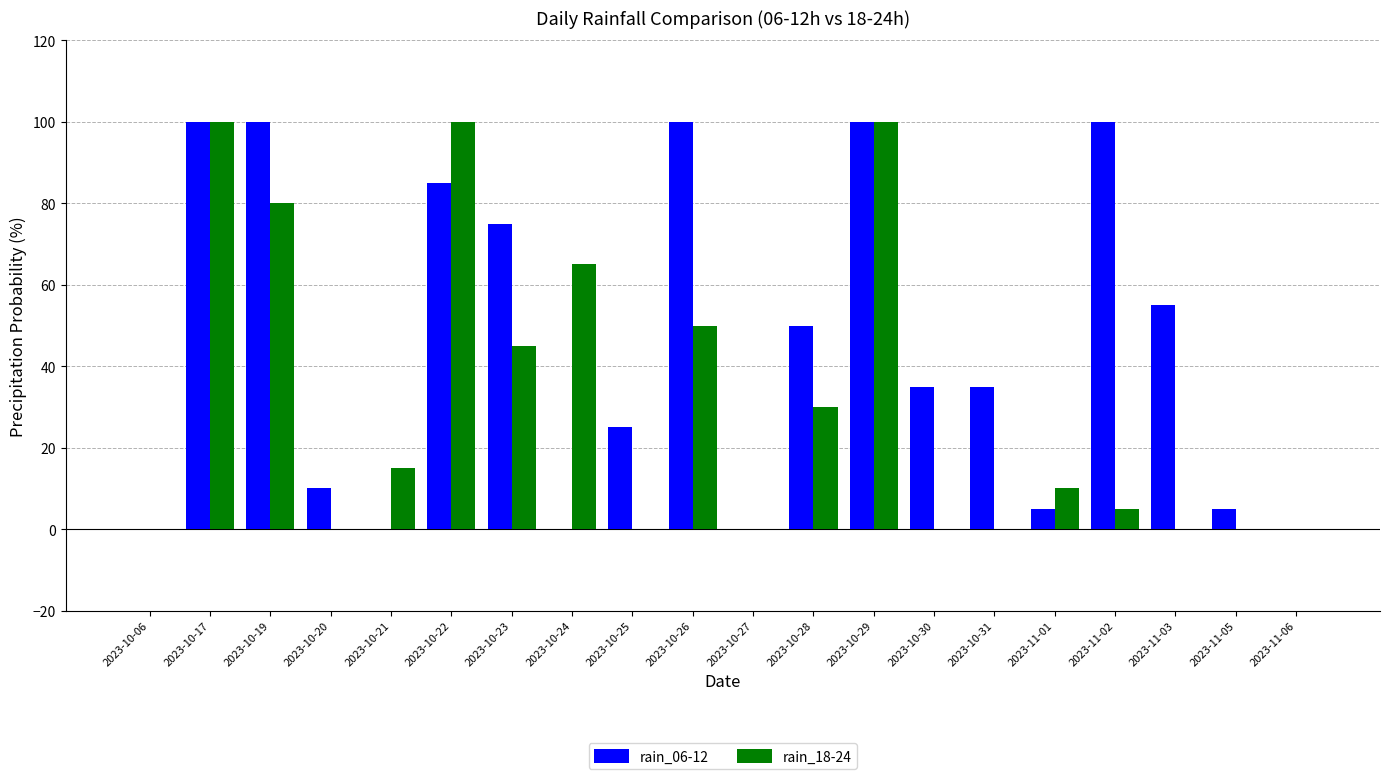

At which label does rain_06-12 first exceed 35?

2023-10-17